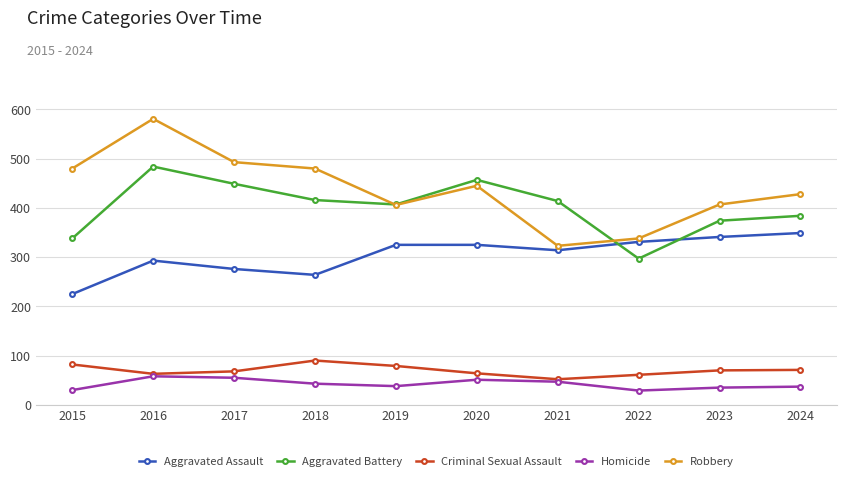

Which series has the largest total across all categories?

Robbery